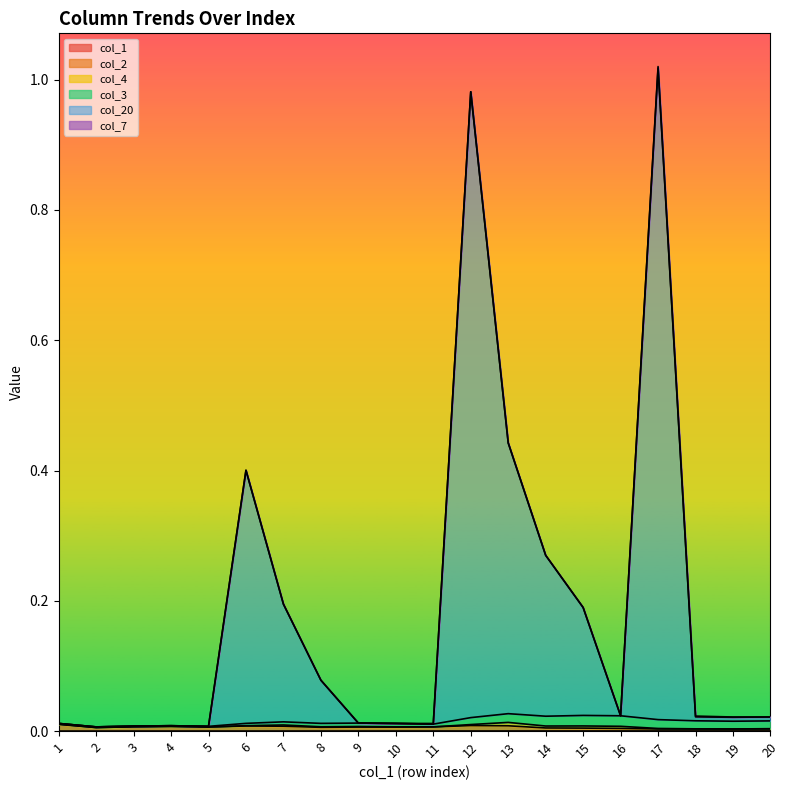

Between 9 and 19, which is larger?

19